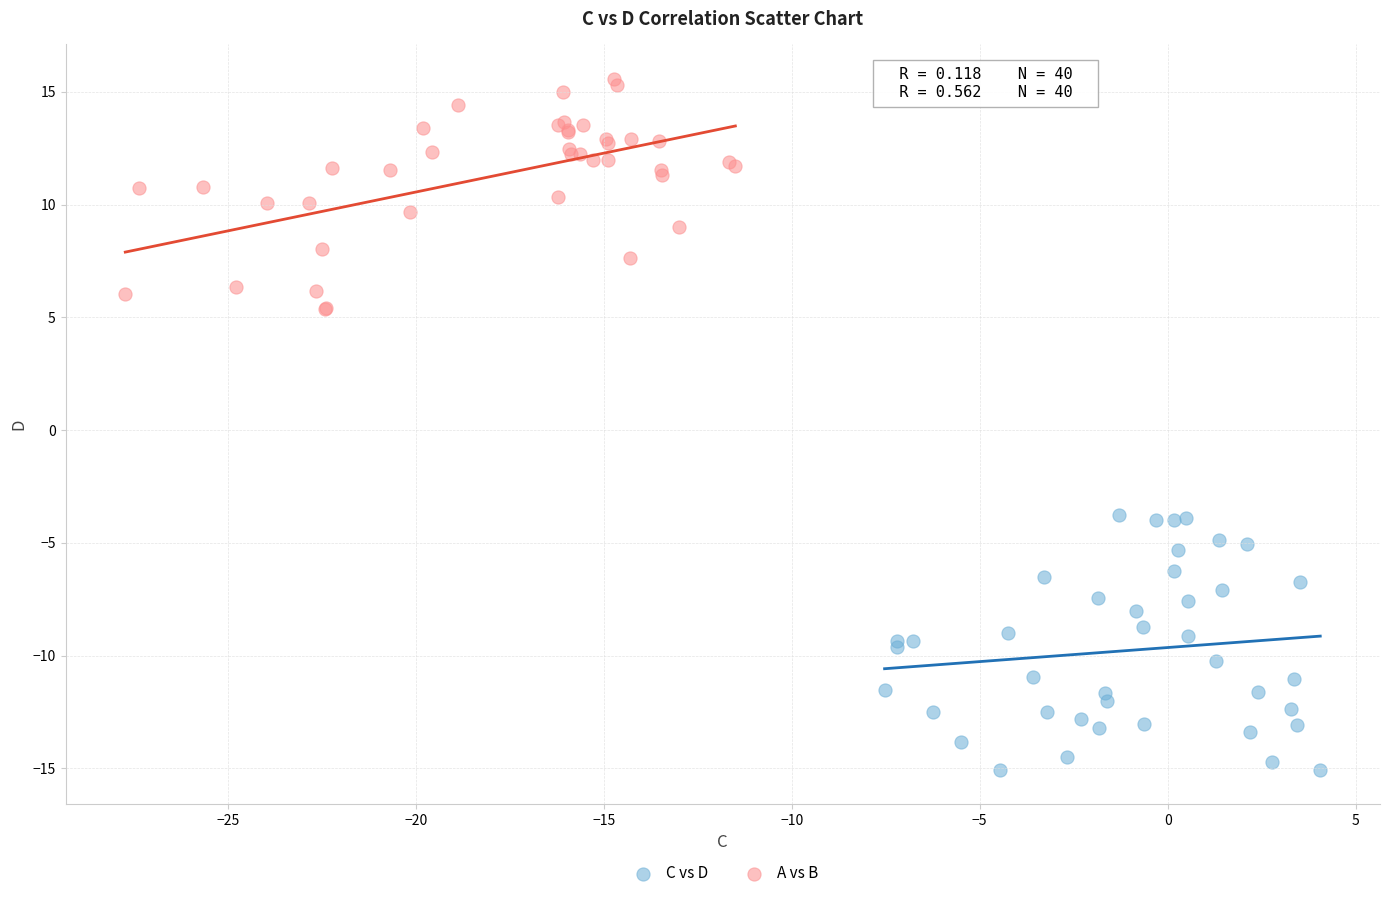

Which series contains the lowest Y value?

C vs D